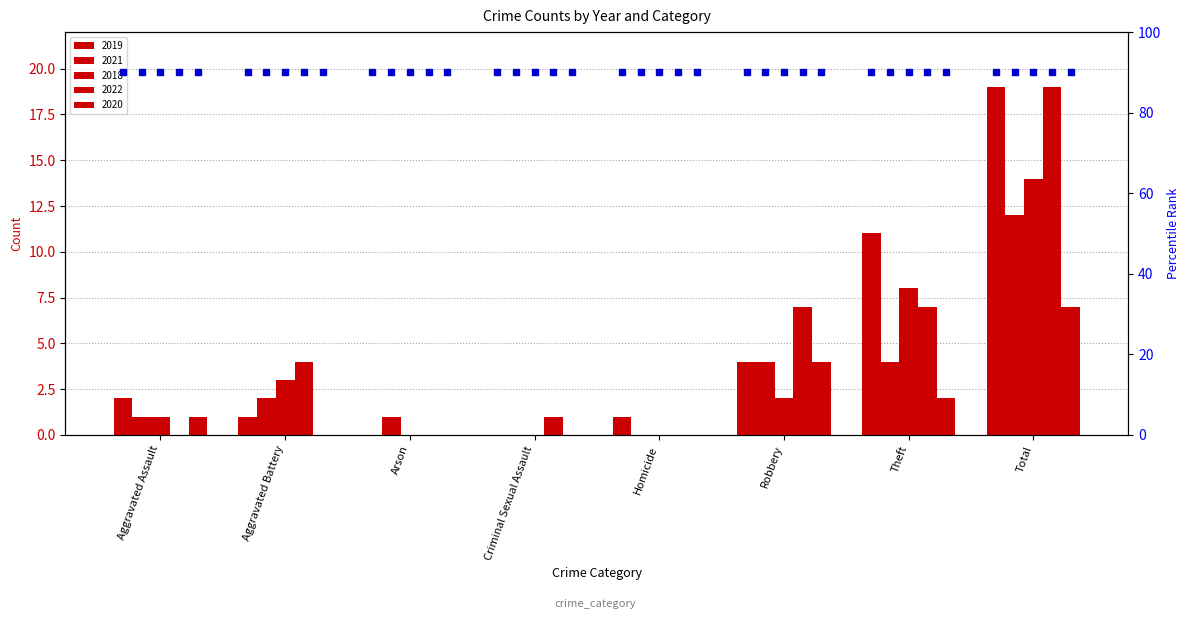

What is the highest value of the 2018 series?

14